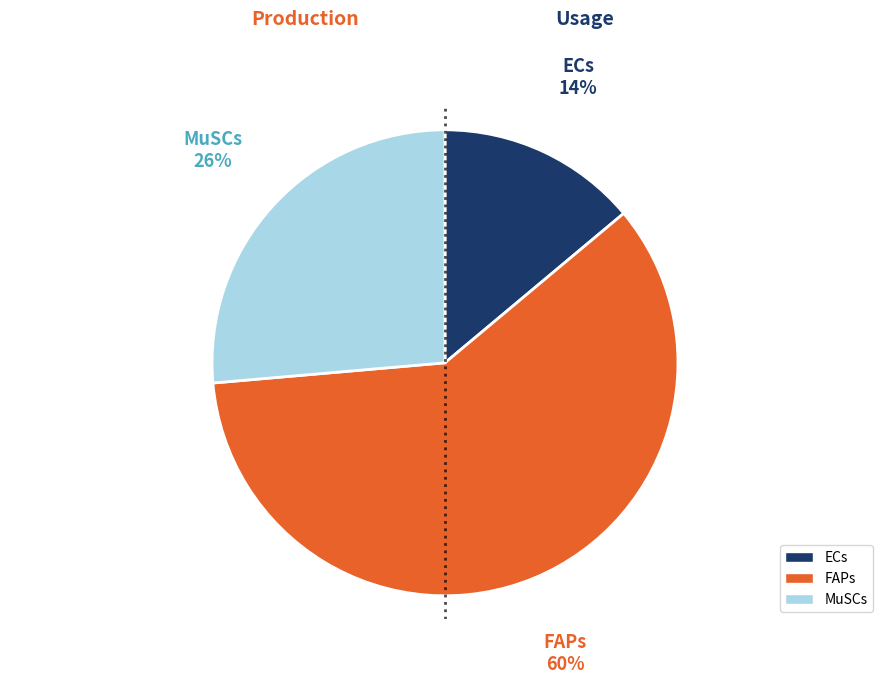

How many slices are in this pie chart?

3